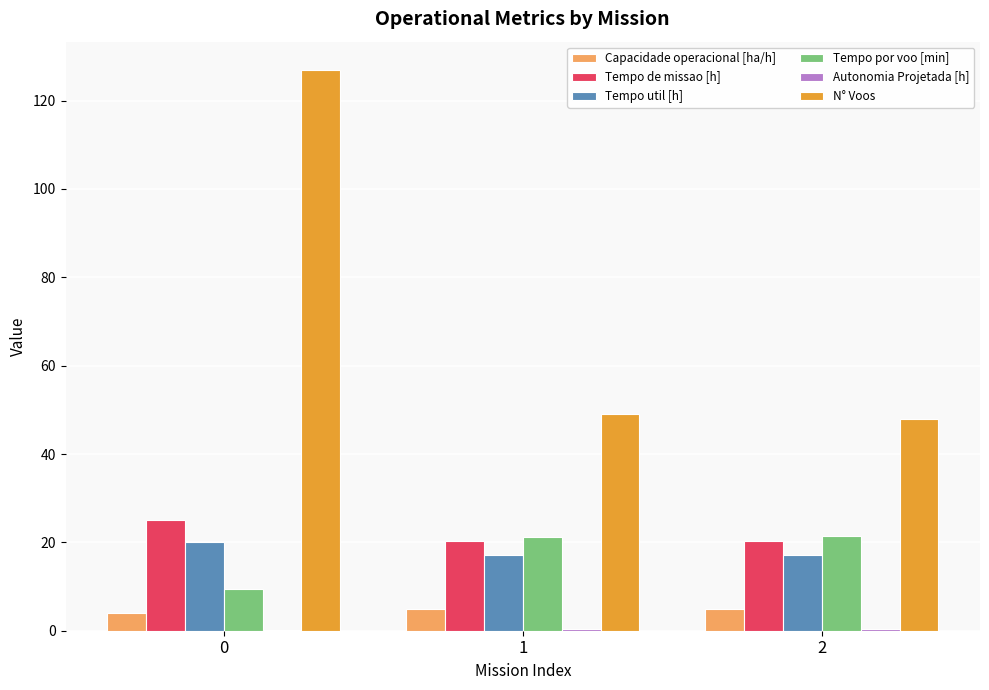

Are the bars grouped side by side (vs. stacked)?

Yes